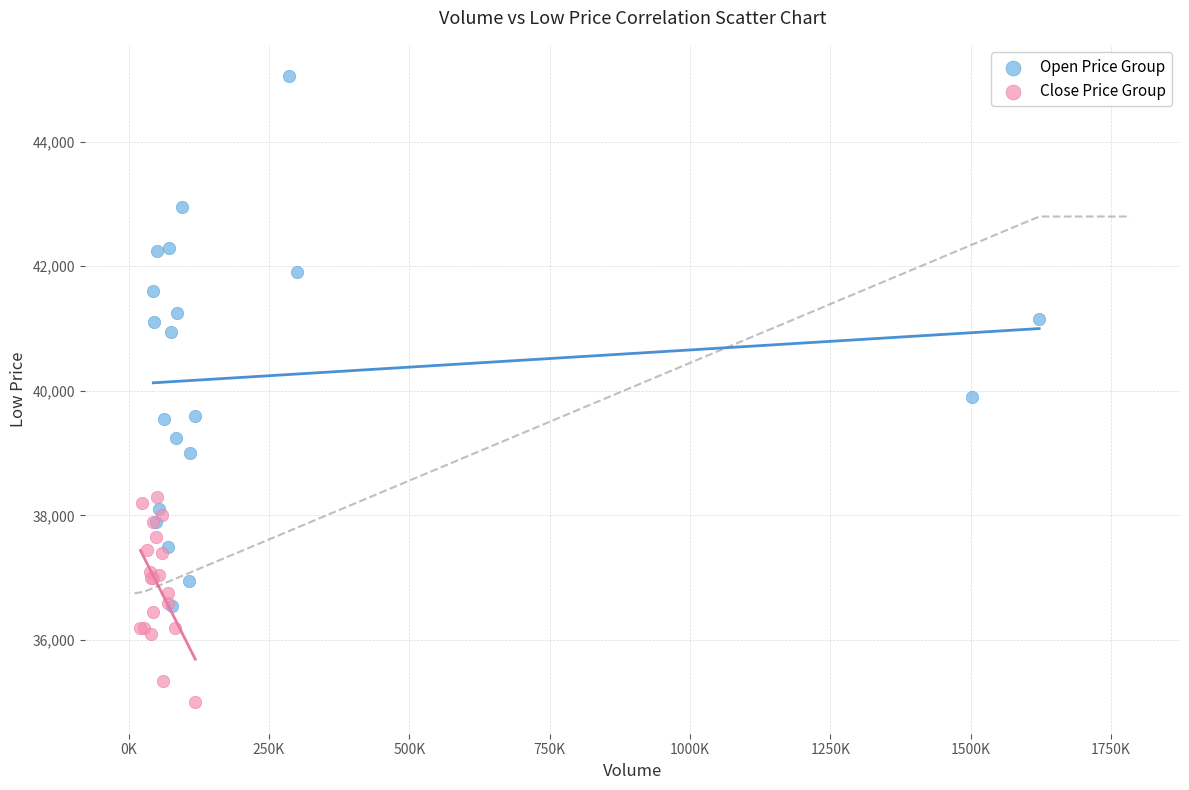

Which series reaches the maximum Y coordinate?

Open Price Group